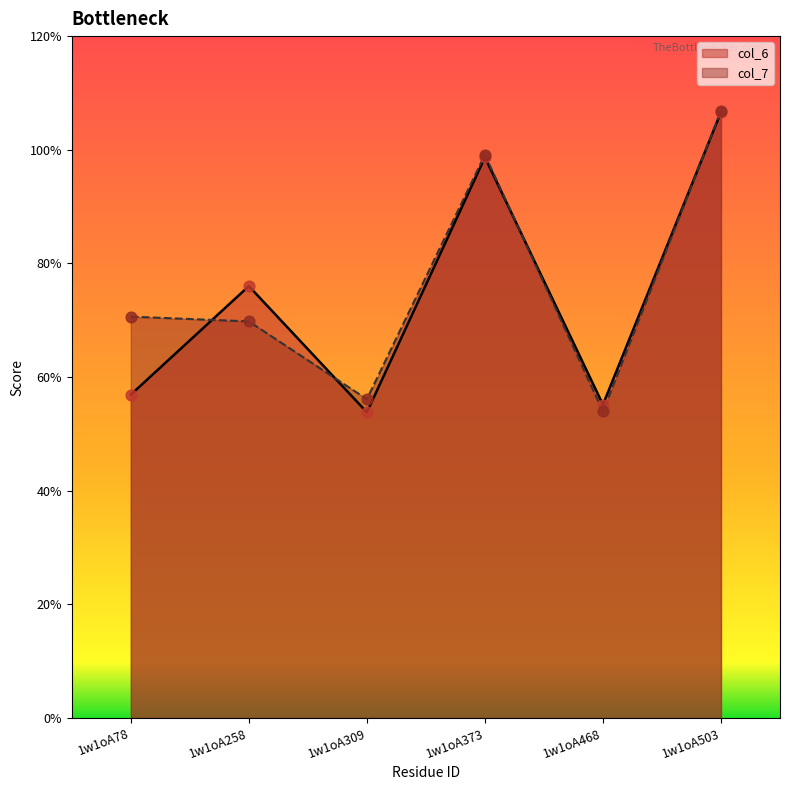

Which series reaches the minimum Y coordinate?

col_6